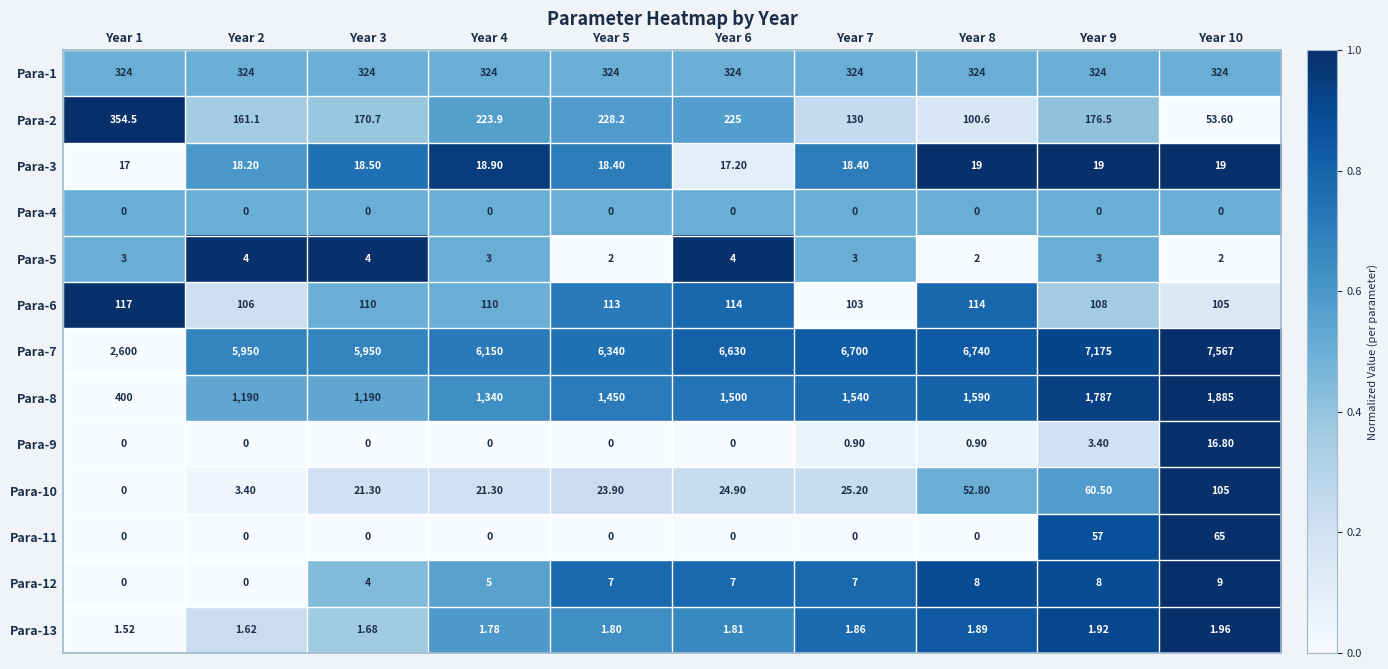

Is the value of Para-11 at Year 1 greater than the value of Para-8 at Year 5?

No